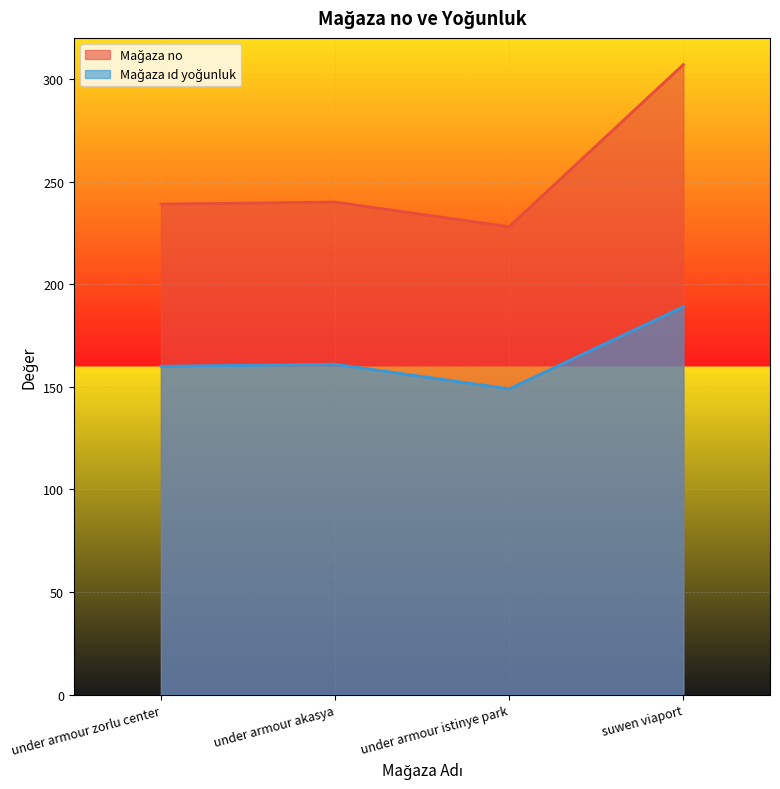

Which series changed the most between under armour akasya and suwen viaport?

Mağaza no